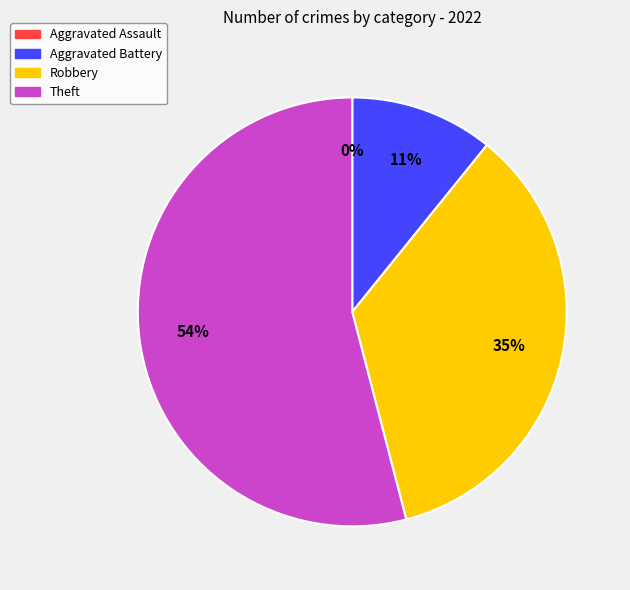

What is the change in value from Aggravated Assault to Theft?

+20